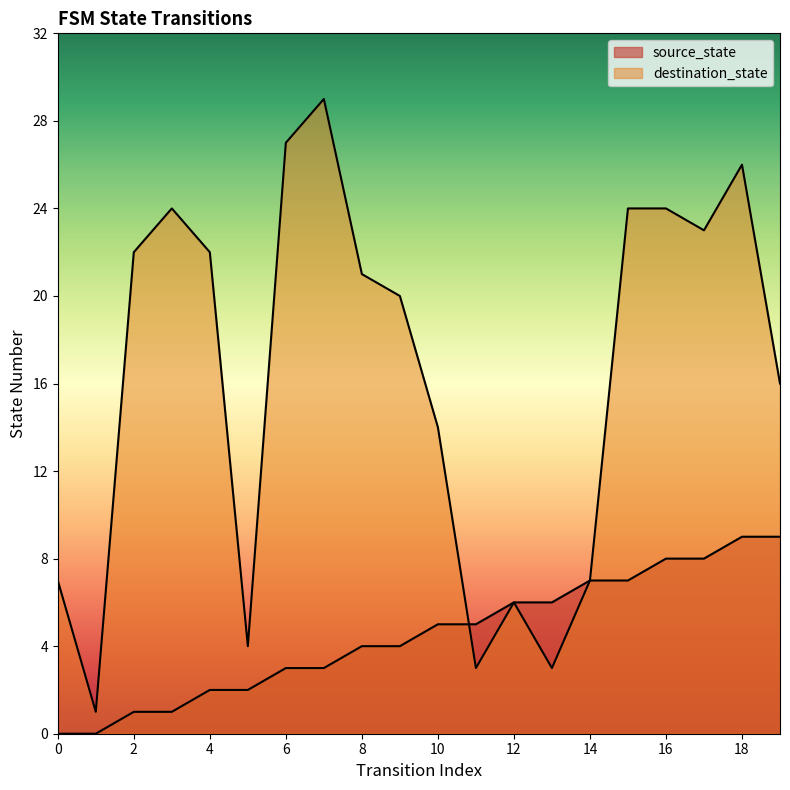

At how many categories does at least one series exceed 6?

15